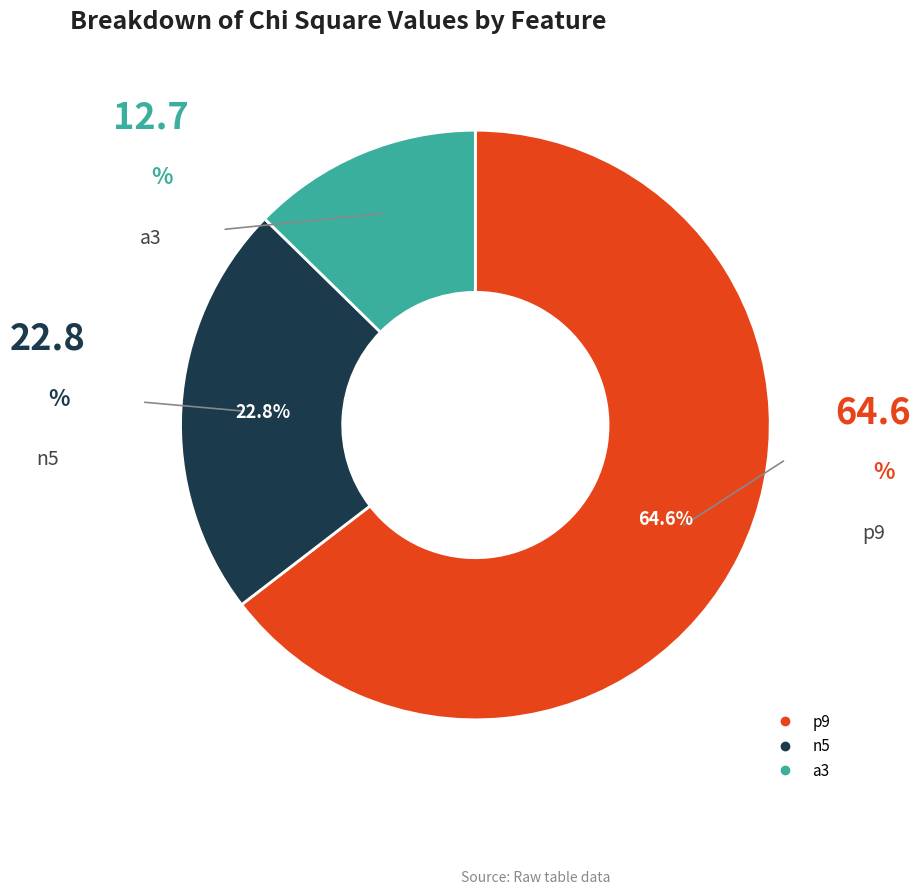

Between n5 and a3, which is larger?

n5